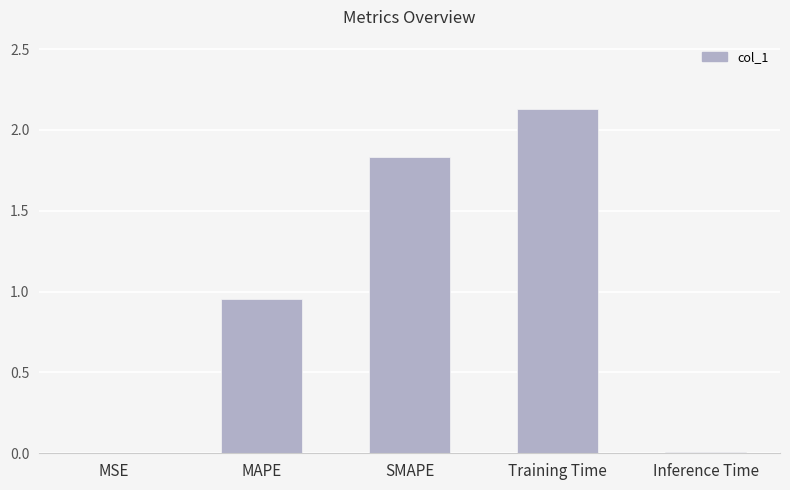

At which label is the value closest to 1?

MAPE